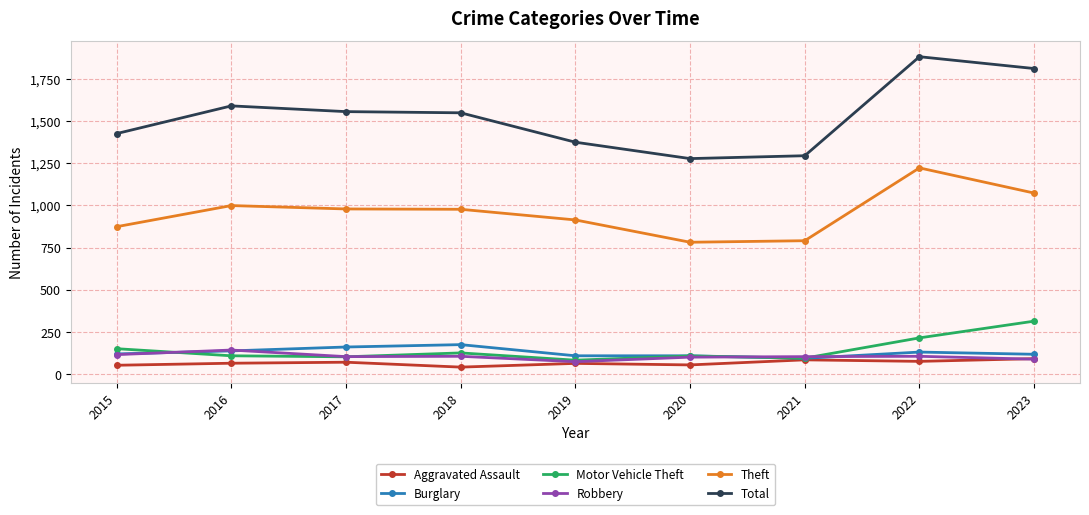

Which series has the widest spread of values?

Total